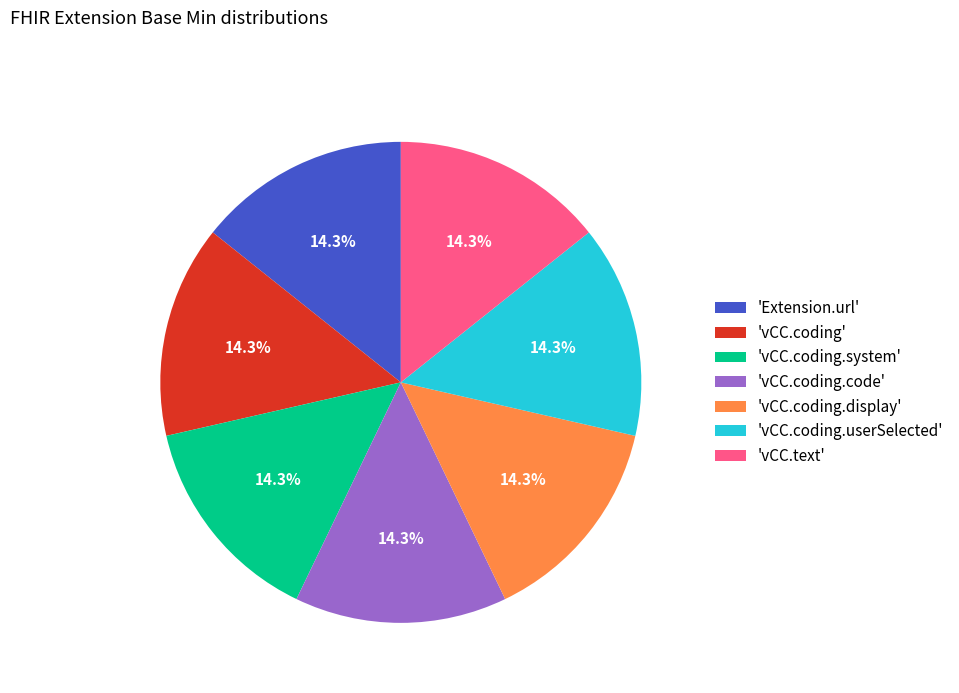

What is the ratio of the value at 'vCC.coding.system' to the value at 'vCC.text'?

1.0